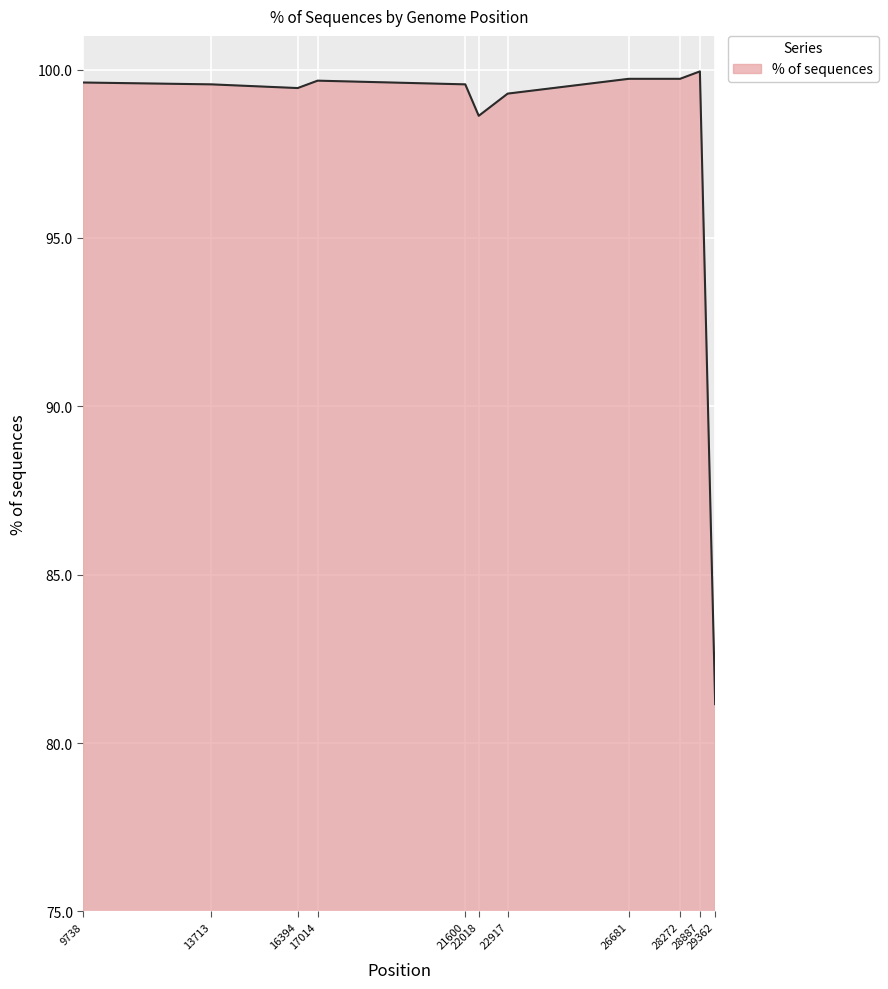

The chart shows a value of 99.6 at 13713. True or false?

True